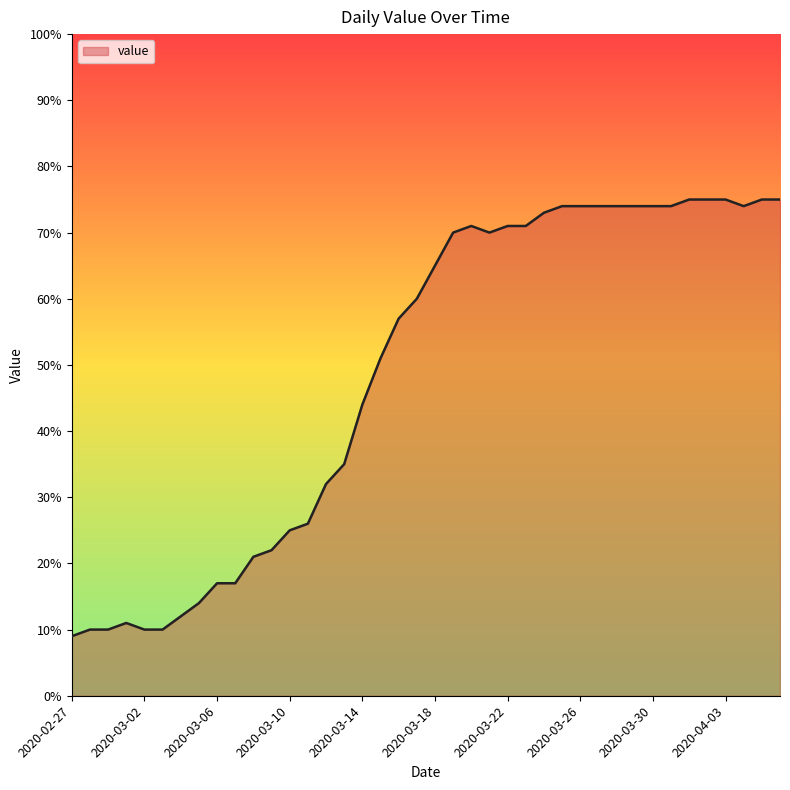

What is the average value?

49